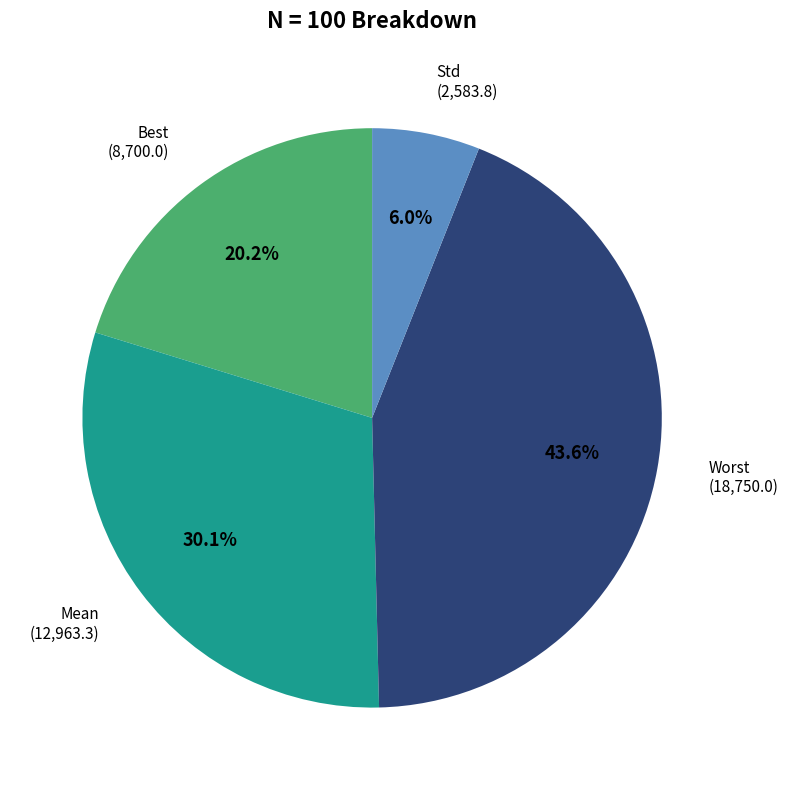

Is there a majority slice in this chart?

No